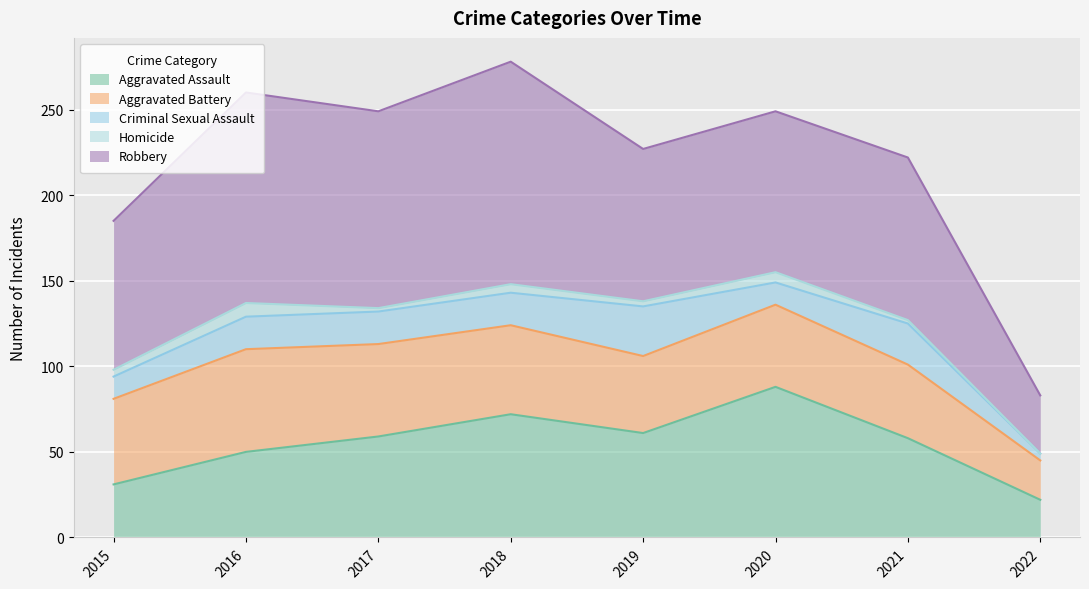

At which label does Aggravated Battery reach its minimum?

2022